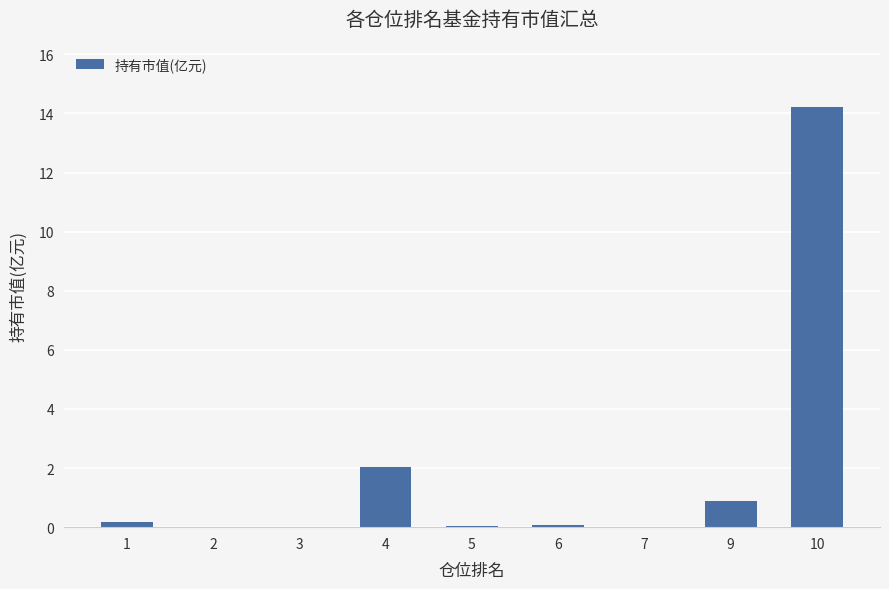

Which category has the highest value across all series?

10